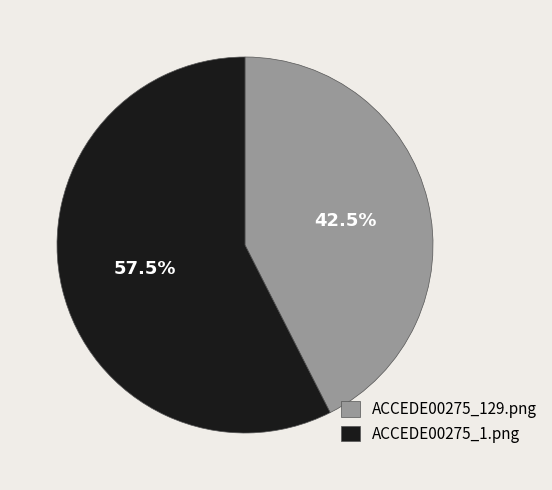

Which category has the smallest portion of the pie?

ACCEDE00275_129.png